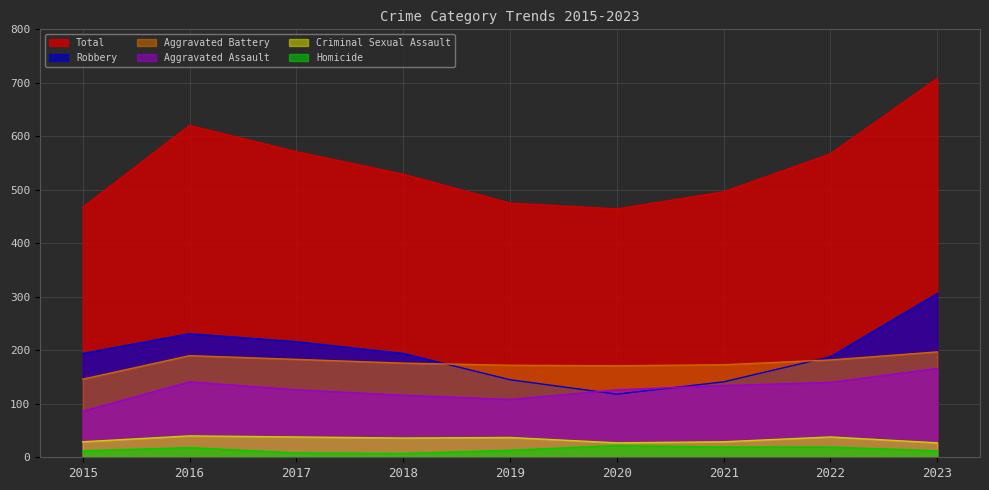

What are all the series names shown in the legend?

Total, Robbery, Aggravated Battery, Aggravated Assault, Criminal Sexual Assault, Homicide